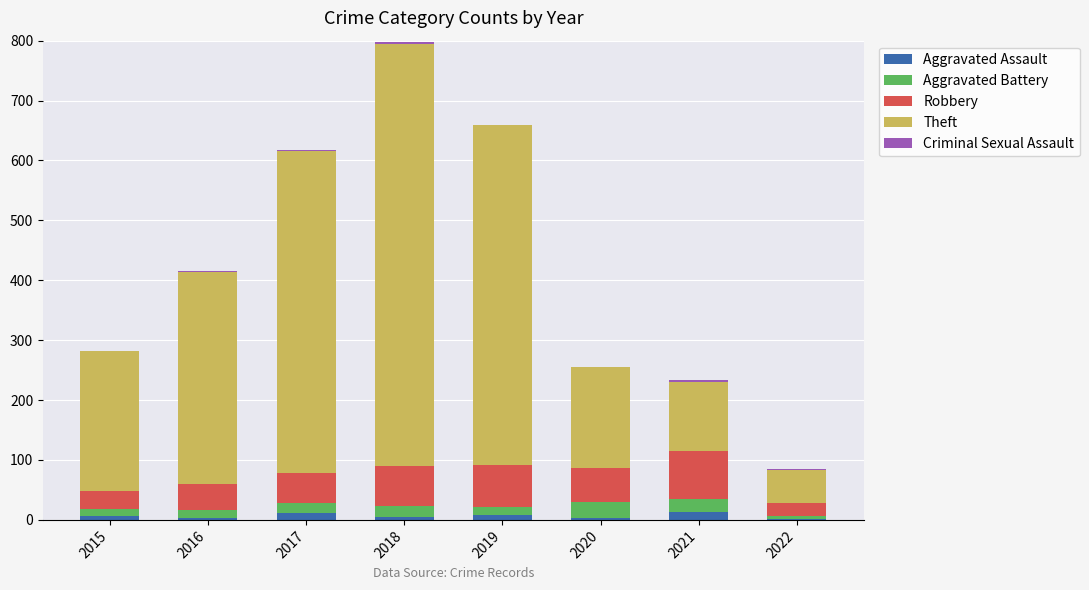

How many Criminal Sexual Assault values are between 1 and 2?

6